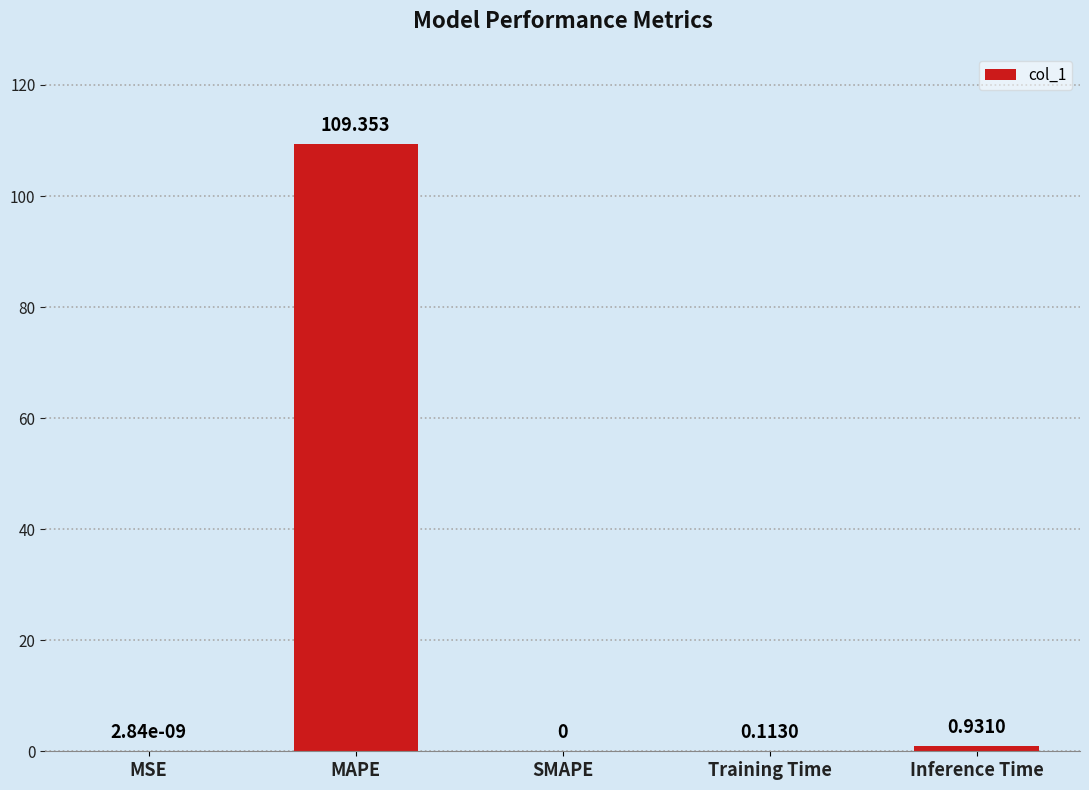

How many data points are above 0?

4